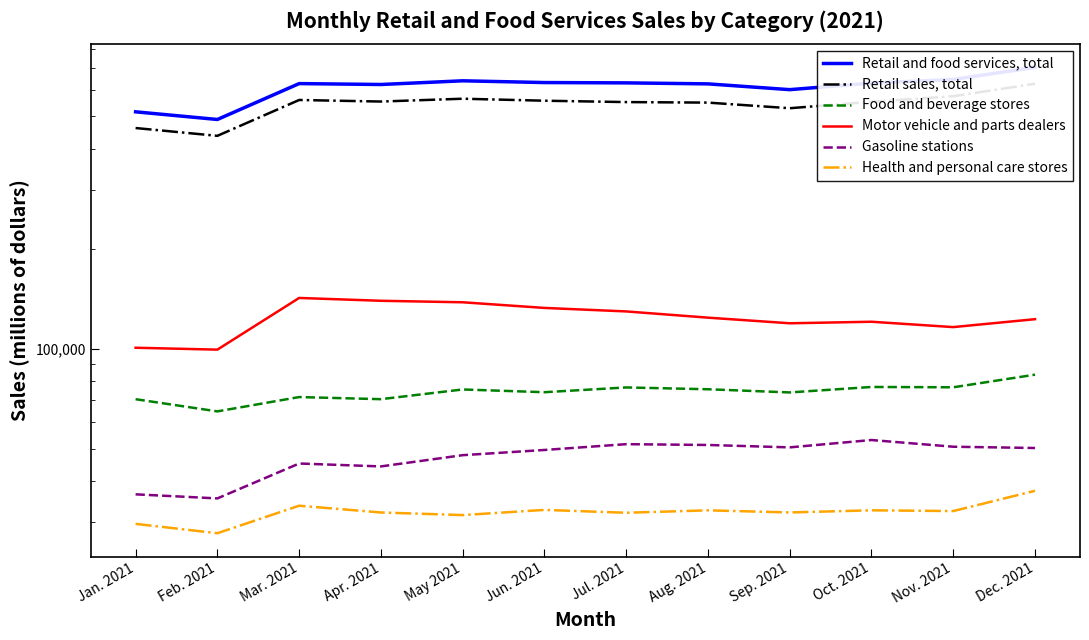

What is the difference between the maximum and minimum values in the Retail sales, total series?

190082